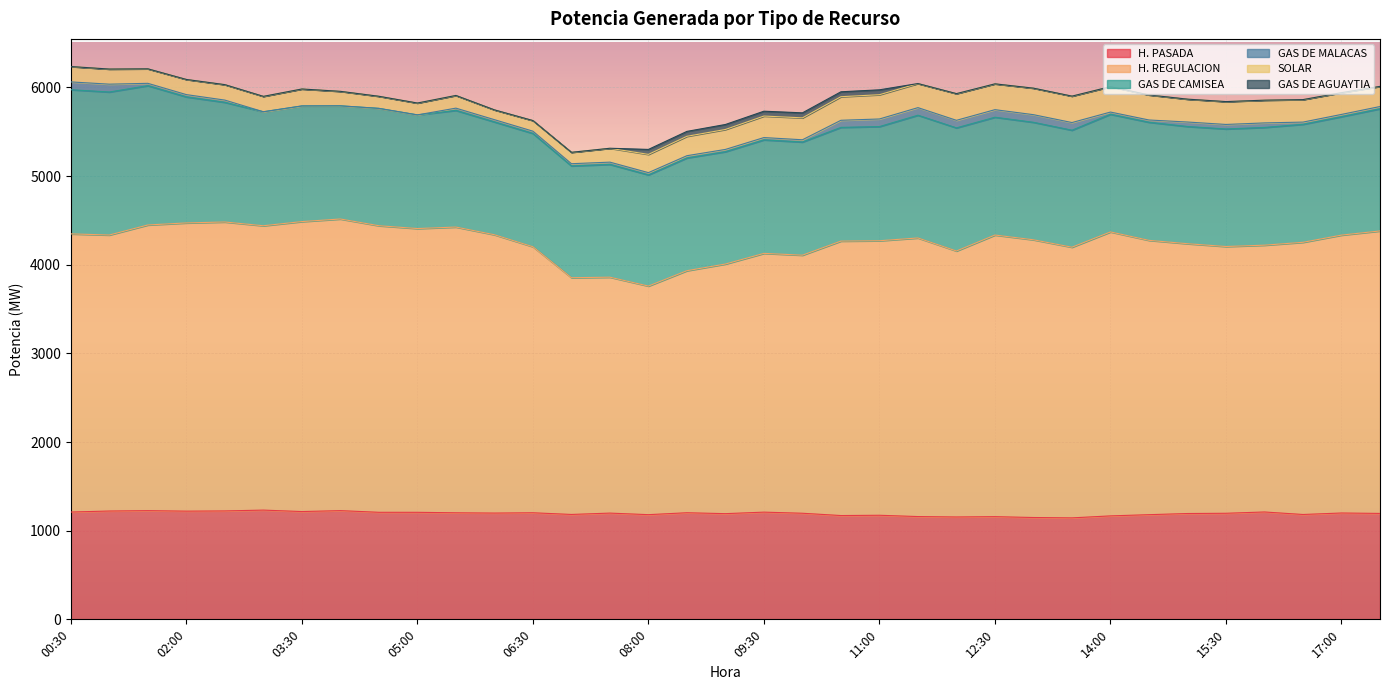

True or false: H. PASADA and H. REGULACION intersect in this chart.

False